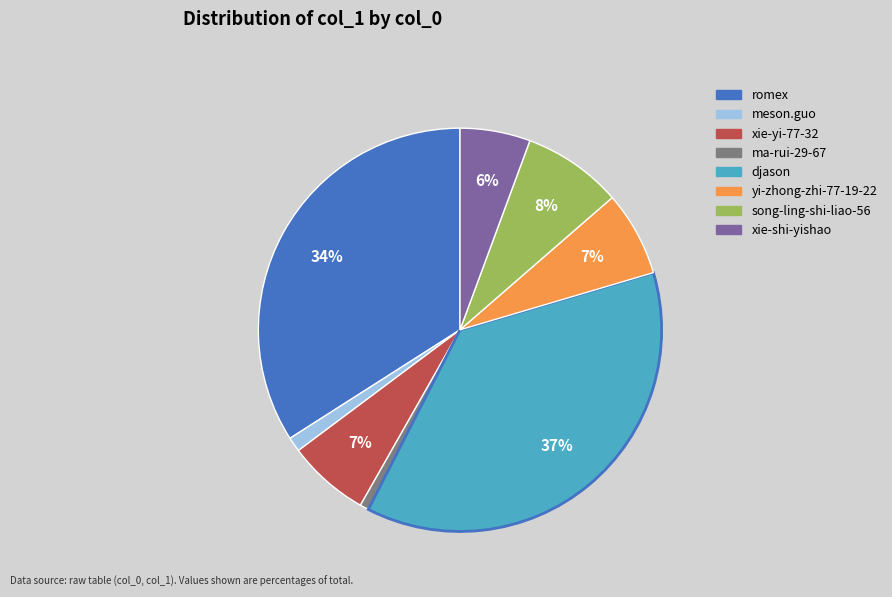

Which slice is the largest?

djason